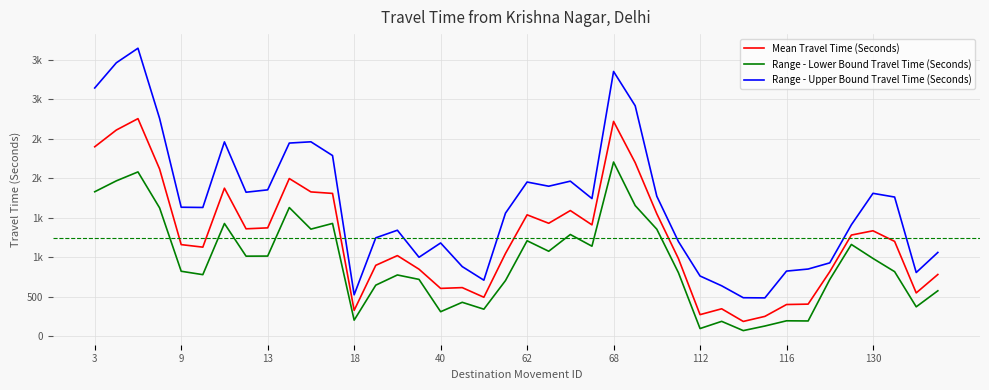

Is this an area chart (filled region under the line)?

No